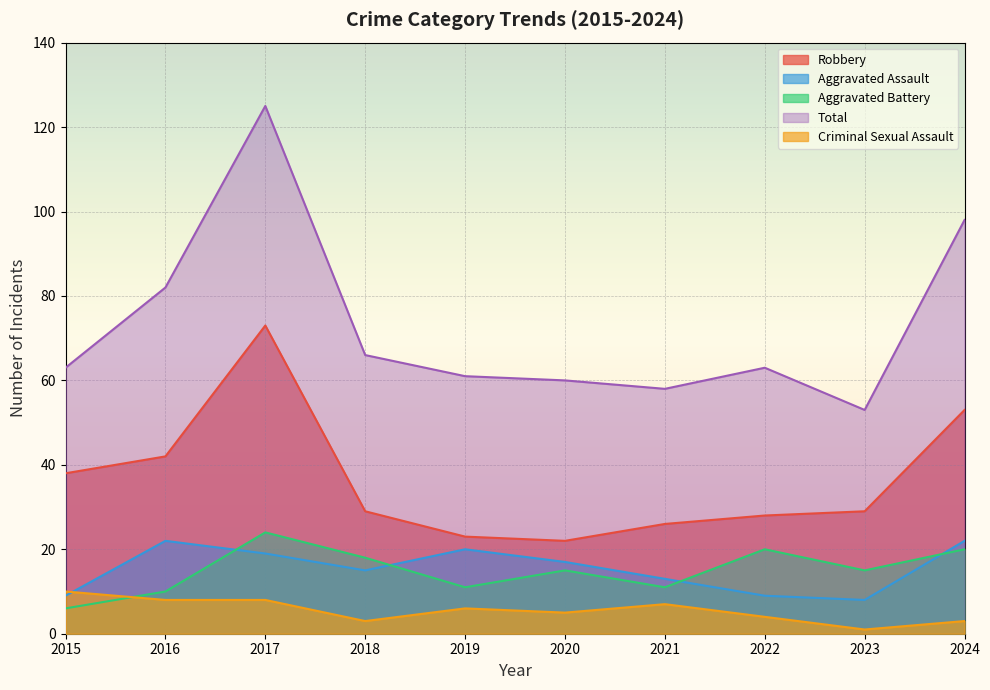

What is the spread (max minus min) of values at 2016?

74